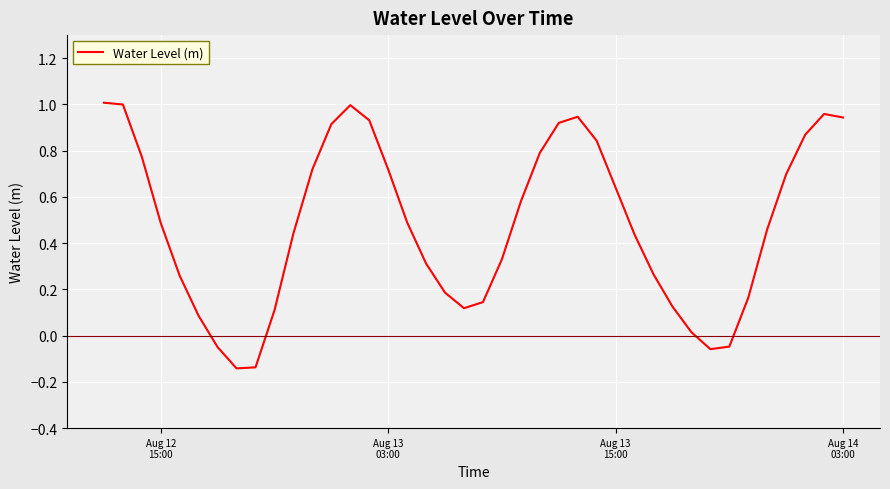

What is the smallest value displayed?

-0.1